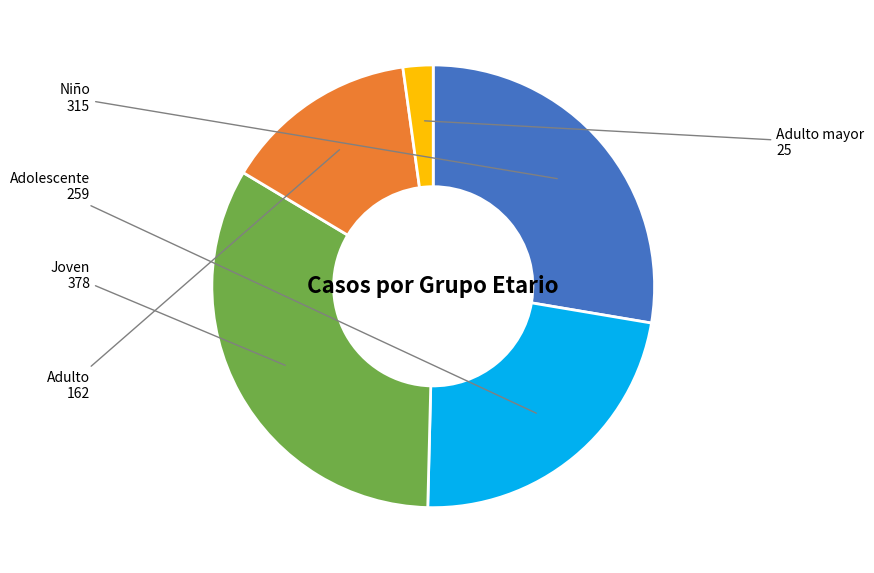

Is there a majority slice in this chart?

No